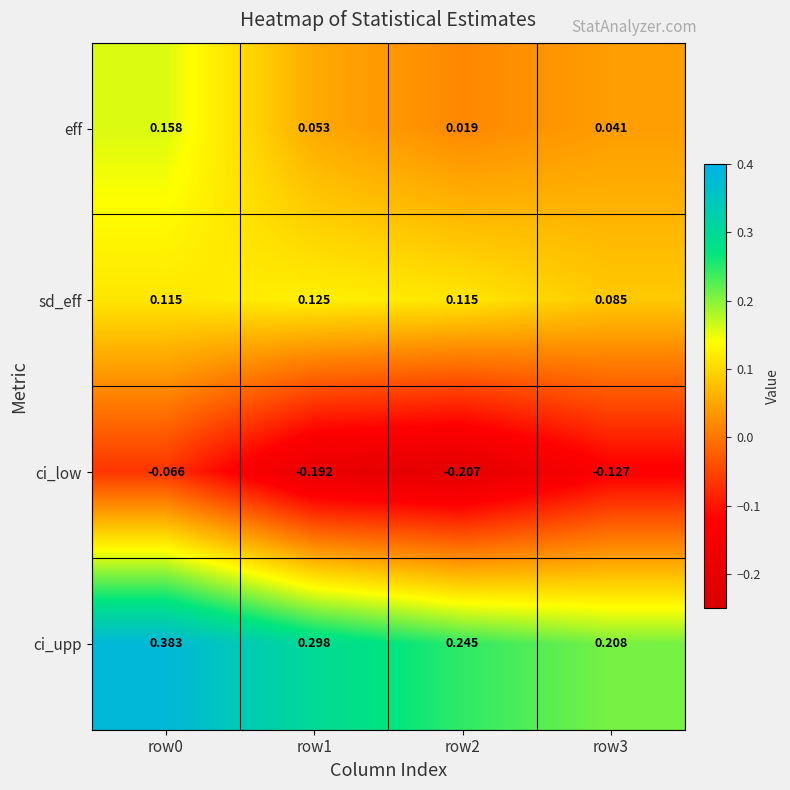

Between row1 and row2, which series saw the biggest shift?

ci_upp